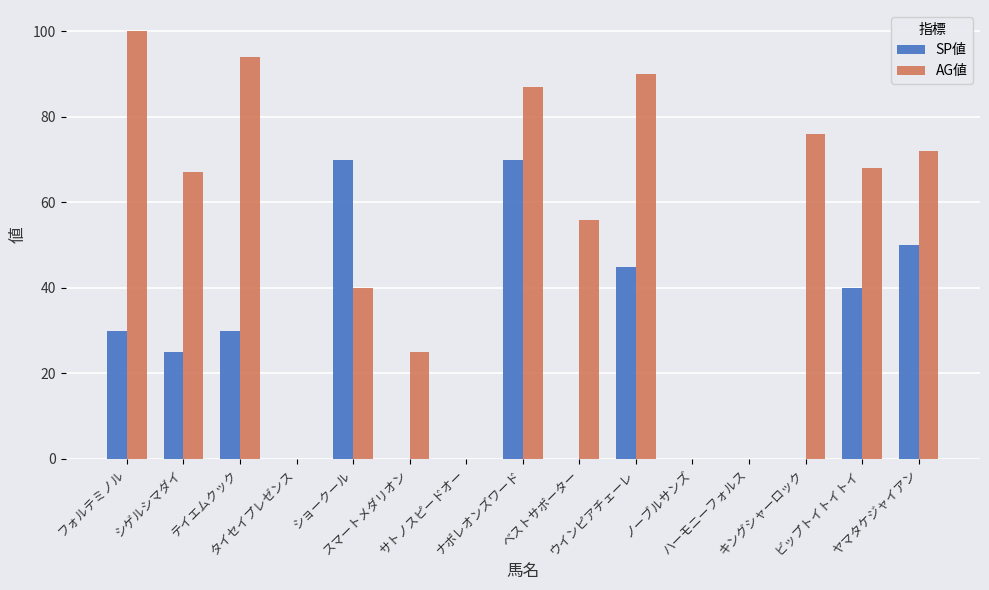

Where does the AG値 series first go above 67?

フォルテミノル